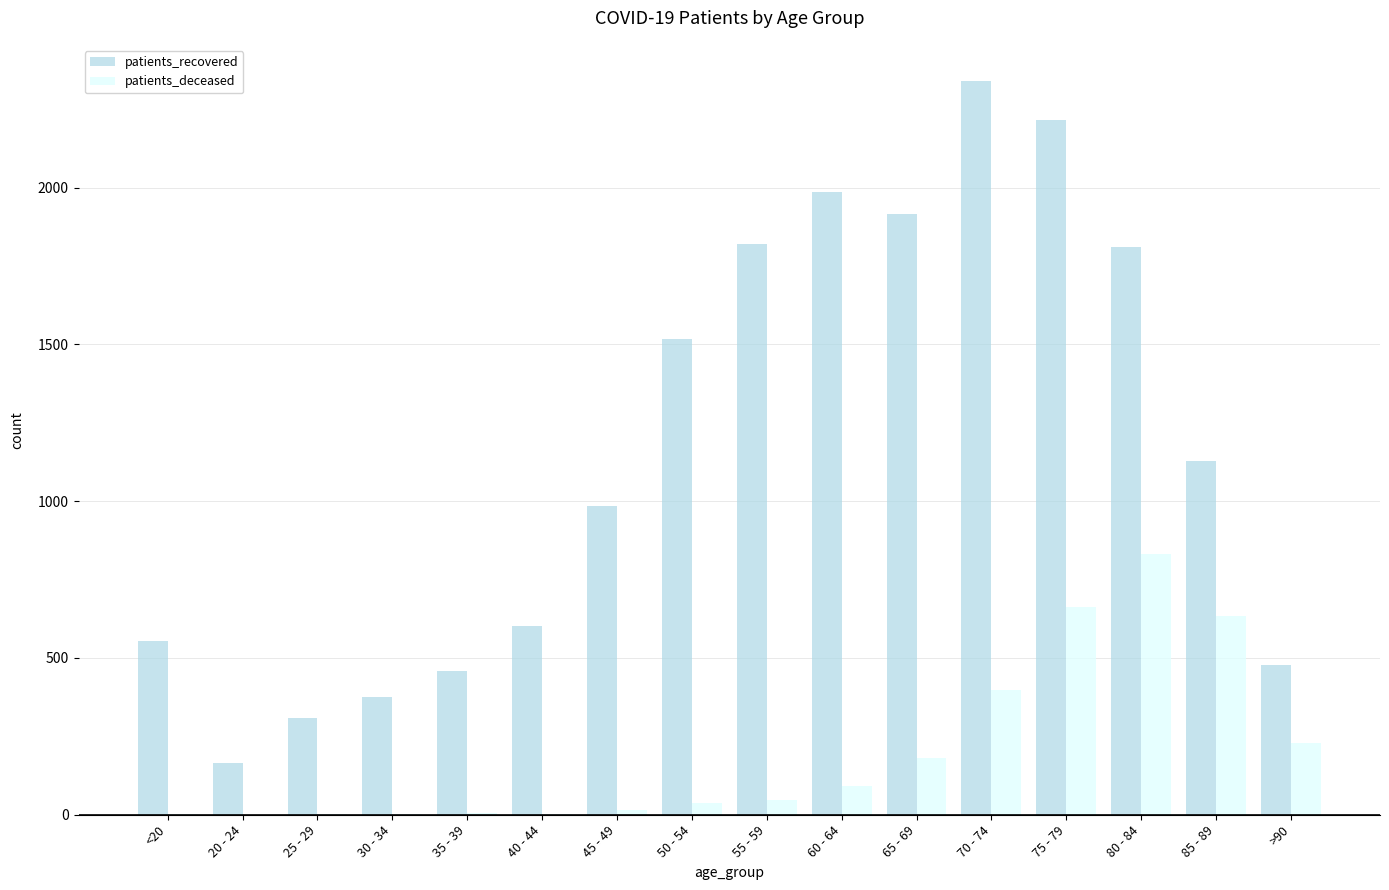

What is the sum of the patients_recovered values at 80 - 84 and 35 - 39?

2269